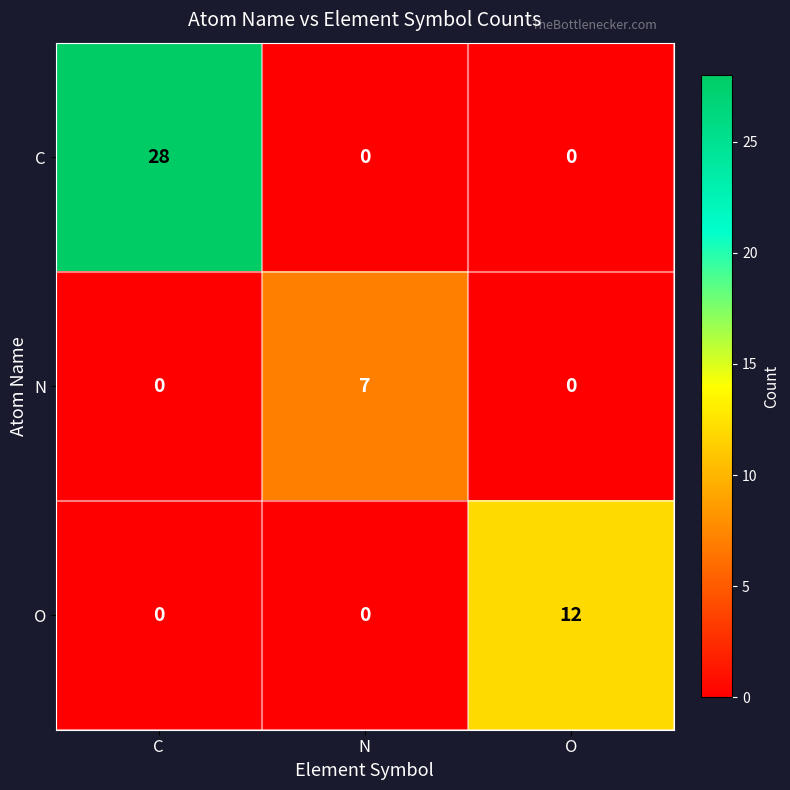

The value of O at C is 0. True or false?

True